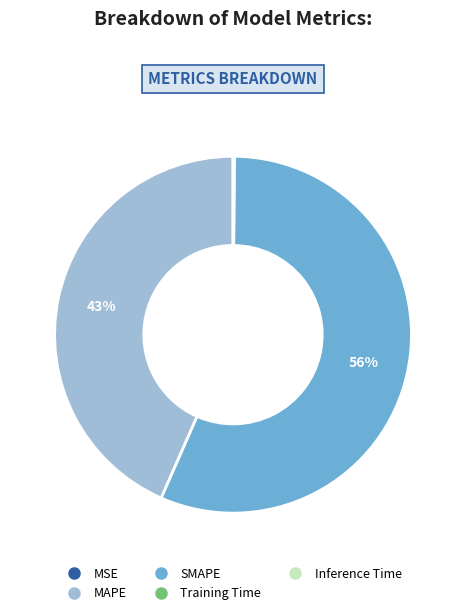

To the nearest percent, what portion does MAPE represent?

43%